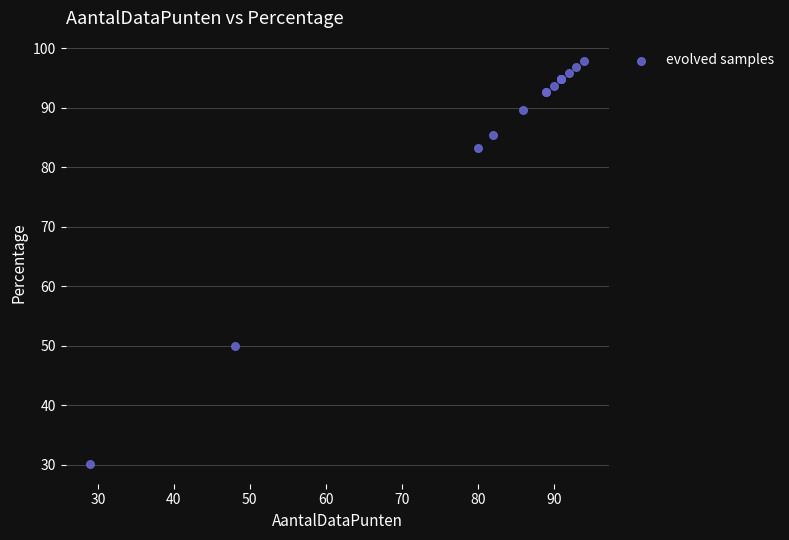

What Y value in the scatter plot is closest to 64?

50.0